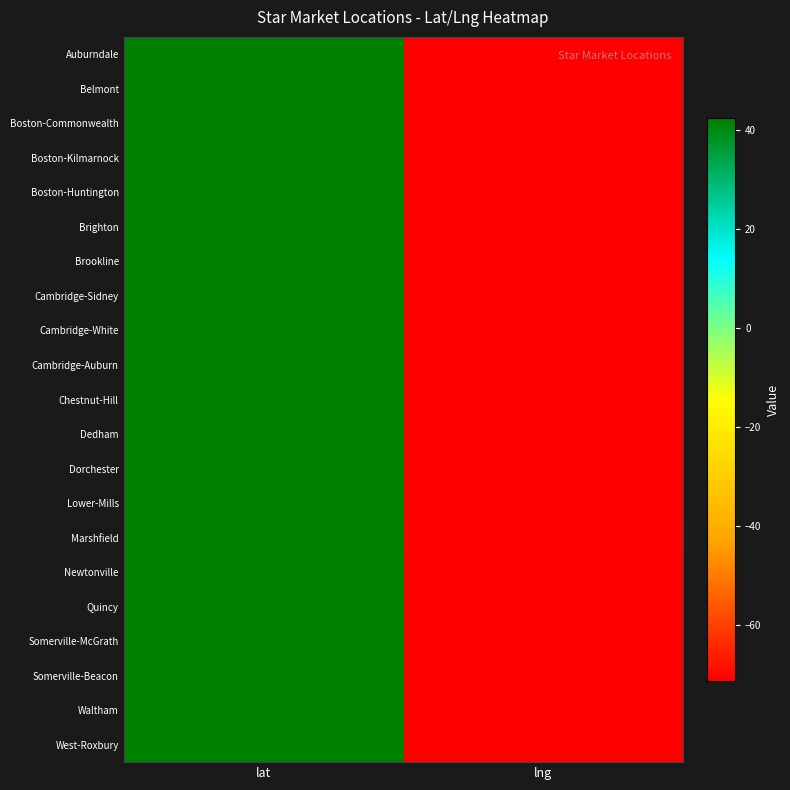

At which category is the sum across all series the highest?

lat